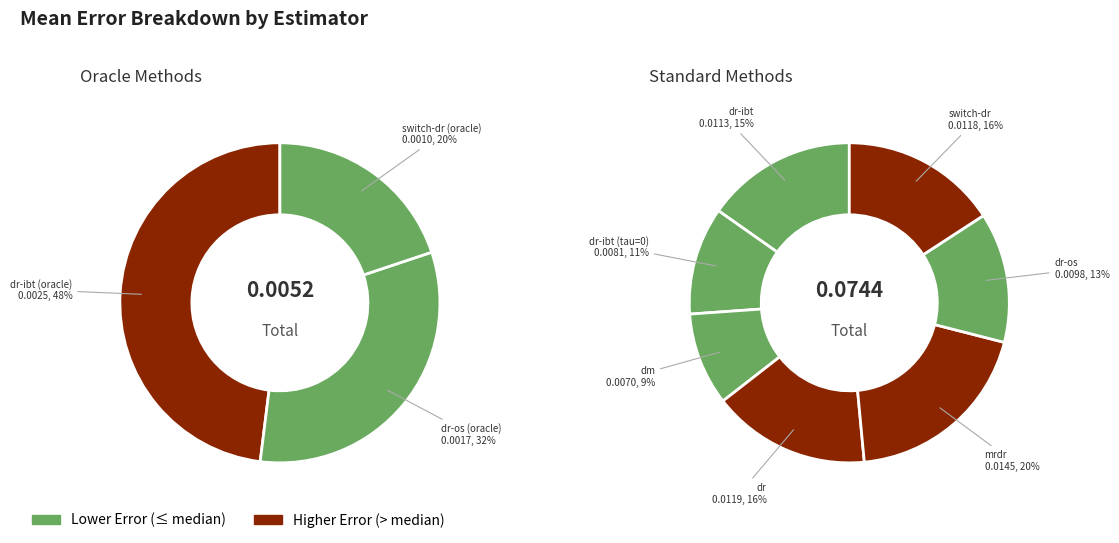

Combined, what portion of the pie is dr-os (oracle) and dr-os?

14.4%